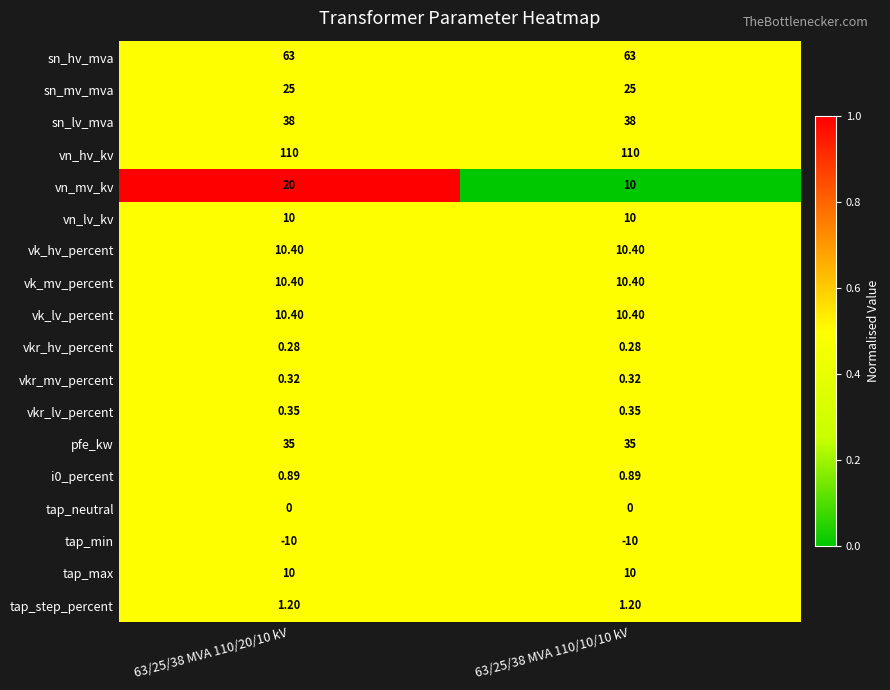

Is the value of tap_neutral at 63/25/38 MVA 110/20/10 kV greater than the value of vk_mv_percent at 63/25/38 MVA 110/10/10 kV?

No